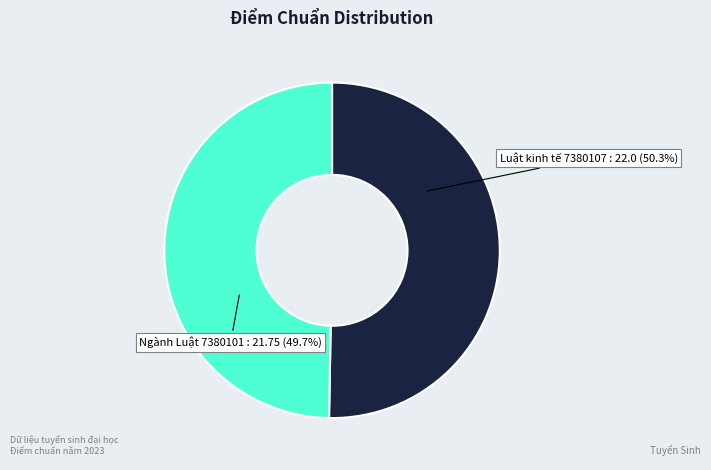

What percentage is the Luật kinh tế 7380107 slice, to the nearest percent?

50%